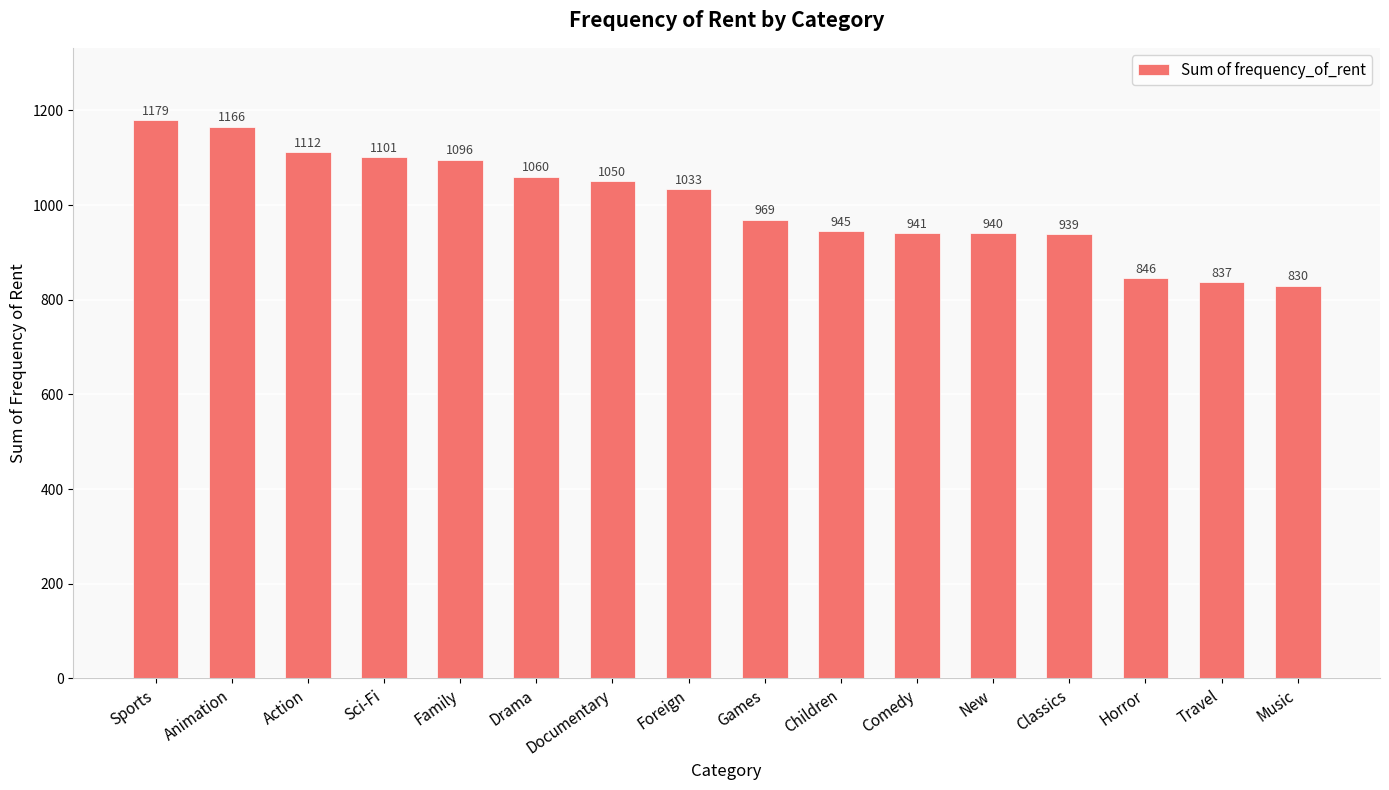

True or false: the data shows 1101 at Sci-Fi.

True